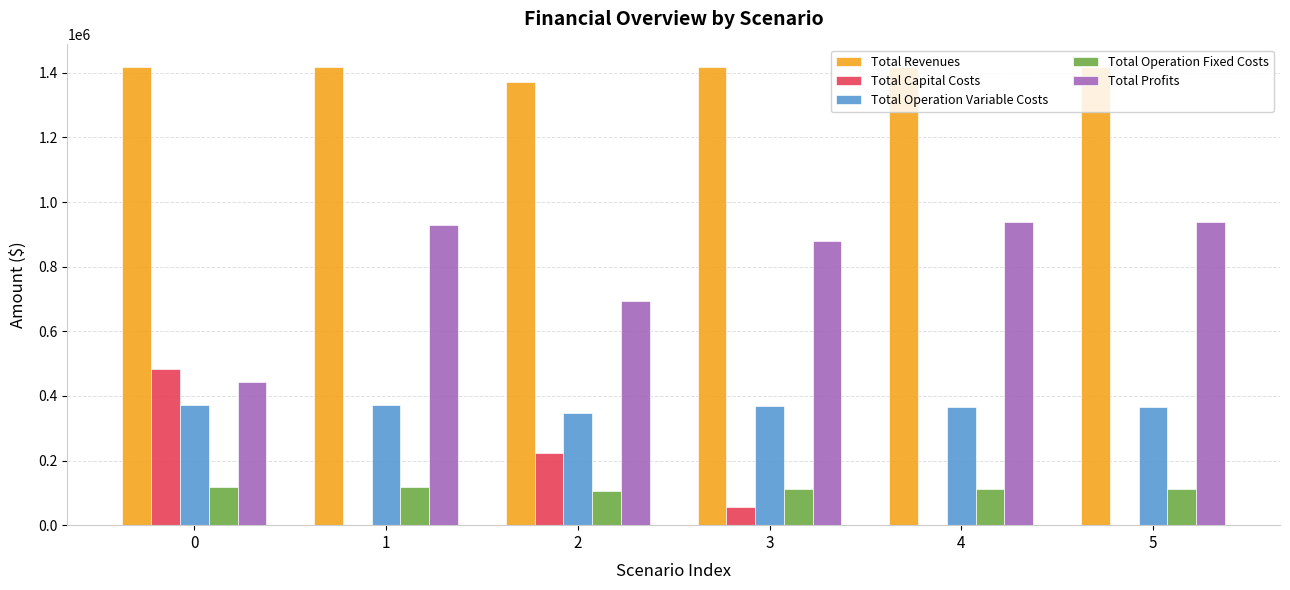

Which series has the largest total across all categories?

Total Revenues